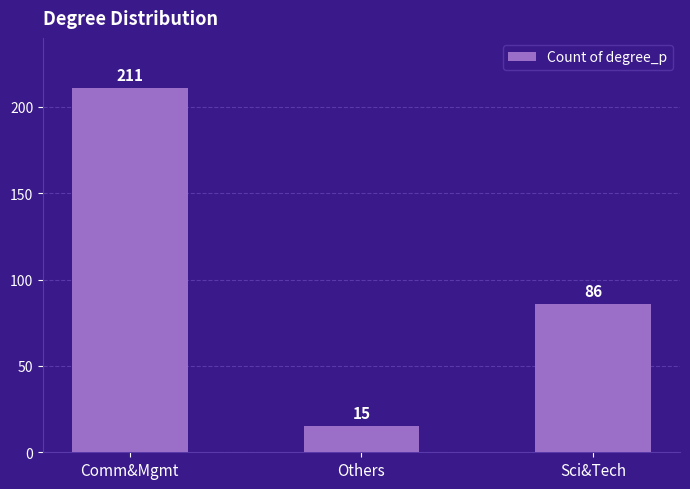

Reading left to right, list all the values displayed in this chart.

Comm&Mgmt=211	Others=15	Sci&Tech=86